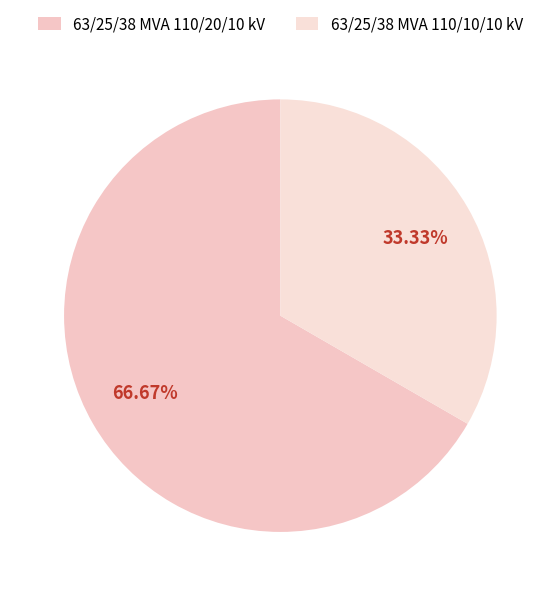

To the nearest percent, what is the combined percentage of 63/25/38 MVA 110/20/10 kV and 63/25/38 MVA 110/10/10 kV?

100%